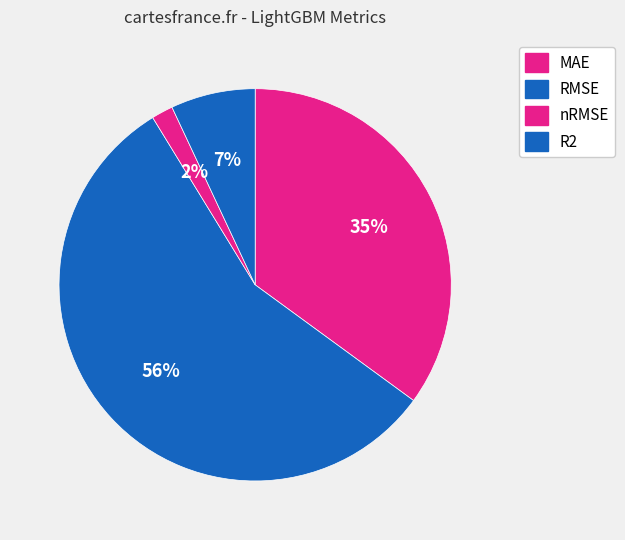

Count the number of slices in the pie.

4